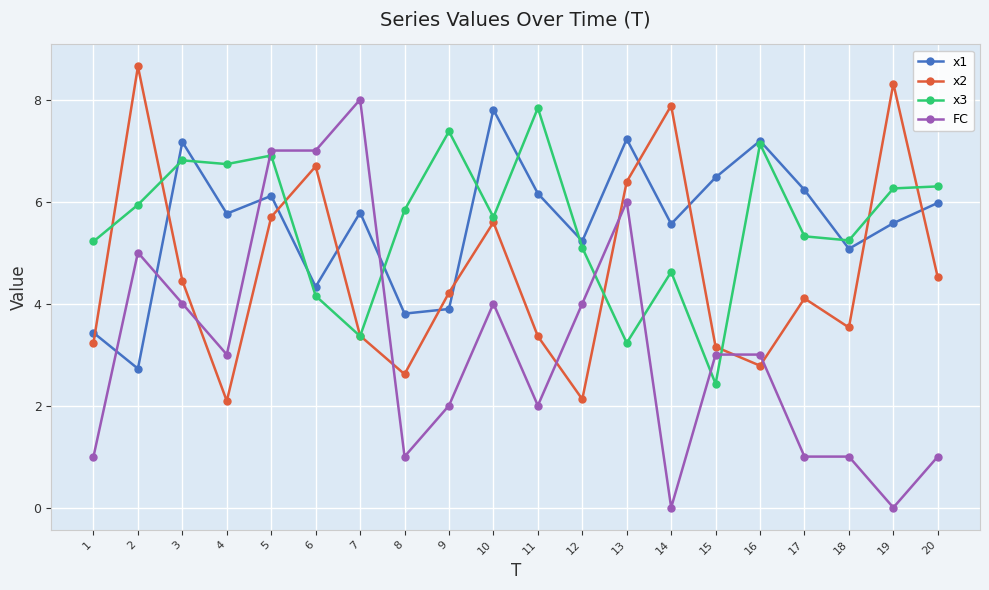

What is the sum of the x3 values at 16 and 9?

14.5